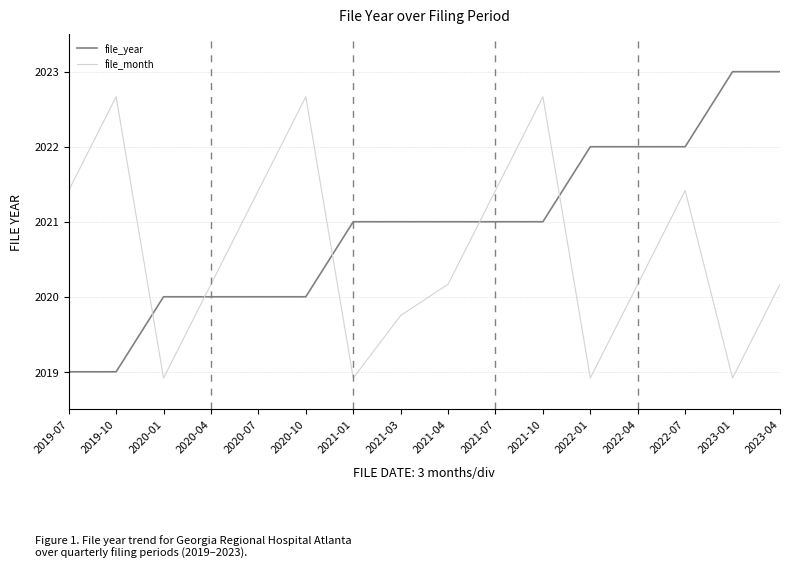

Between 2020-04 and 2022-07, which series saw the biggest shift?

file_year